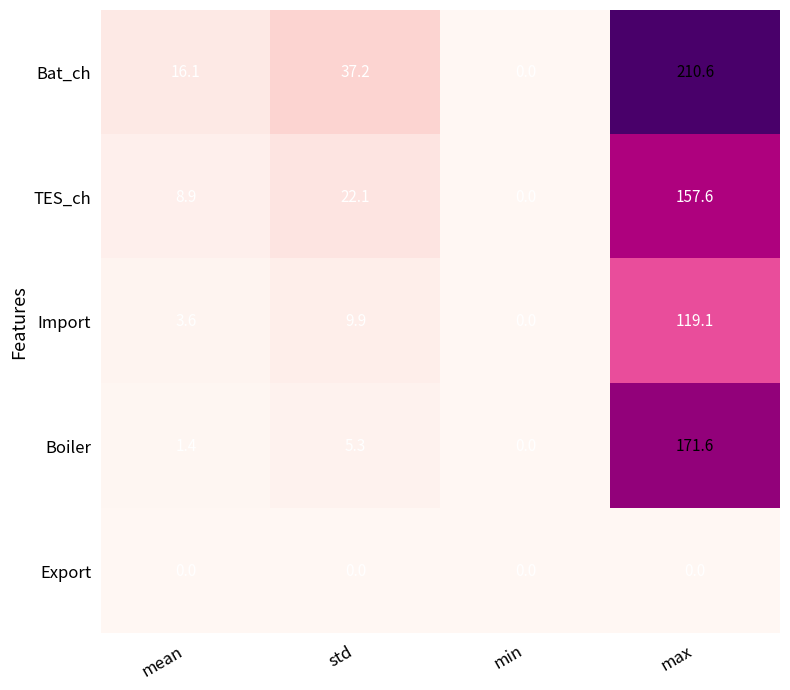

At max, list the series in order from smallest to largest.

Export, Import, TES_ch, Boiler, Bat_ch